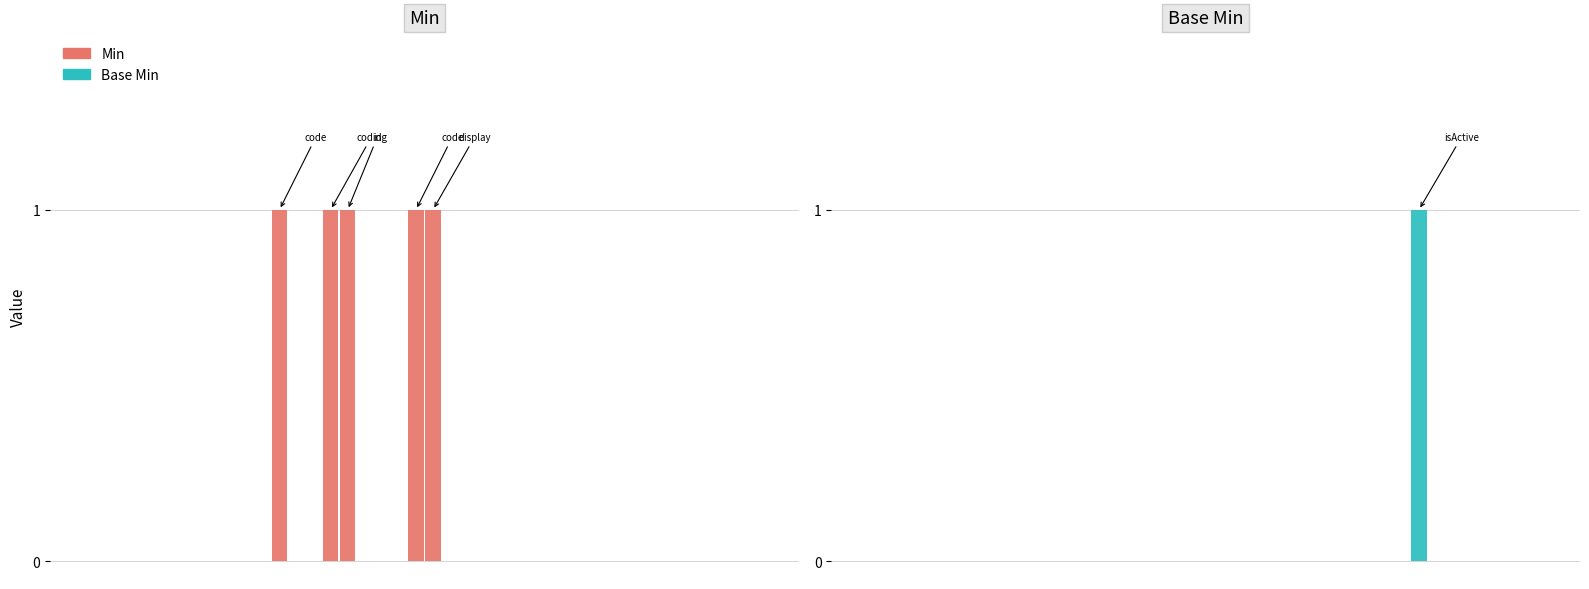

Reading left to right, list all the values displayed in this chart.

Min: 0=0	1=0	2=0	3=0	4=0	5=0	6=0	7=0	8=0	9=0	10=0	11=1	12=0	13=0	14=1	15=1	16=0	17=0	18=0	19=1	20=1	21=0	22=0	23=0	24=0	25=0	26=0	27=0	28=0	29=0	30=0	31=0	32=0	33=0	34=0	35=0	36=0	37=0	38=0	39=0
Base Min: 0=0	1=0	2=0	3=0	4=0	5=0	6=0	7=0	8=0	9=0	10=0	11=0	12=0	13=0	14=0	15=0	16=0	17=0	18=0	19=0	20=0	21=0	22=0	23=0	24=0	25=0	26=0	27=0	28=0	29=0	30=0	31=0	32=1	33=0	34=0	35=0	36=0	37=0	38=0	39=0